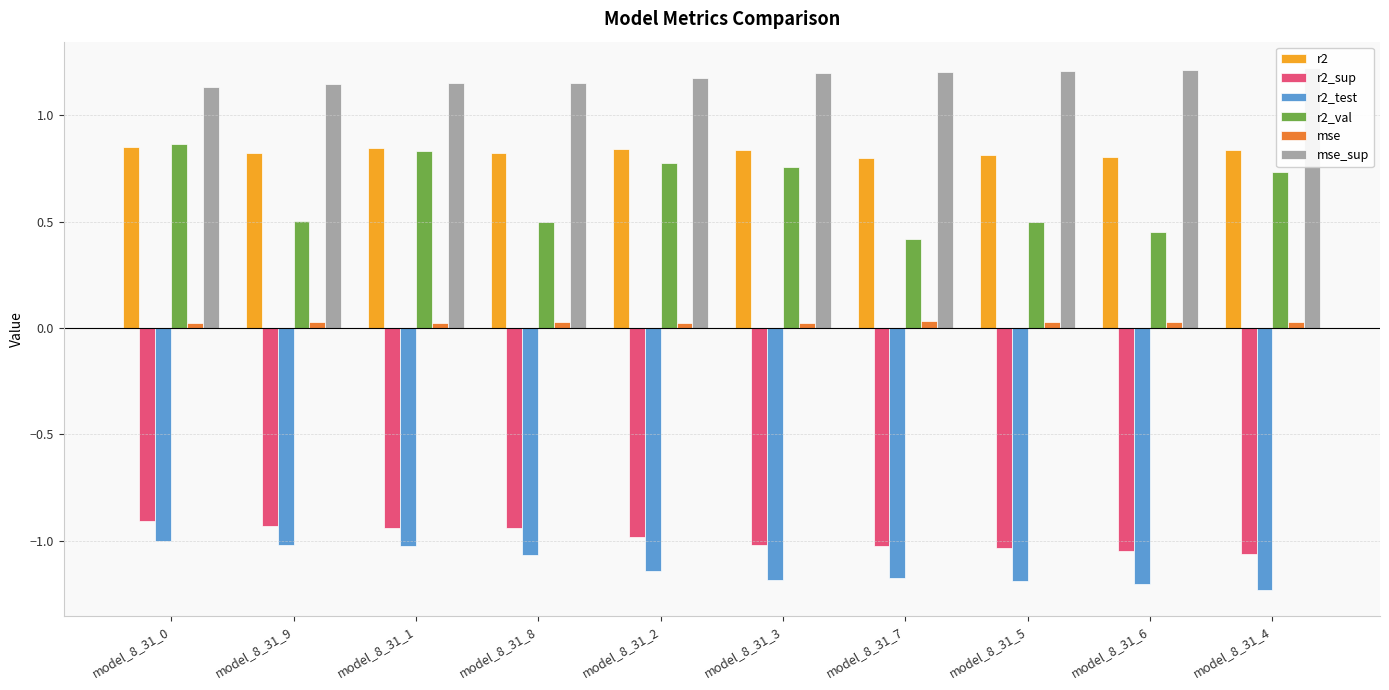

Is it true that mse equals 0.0 at model_8_31_9?

False